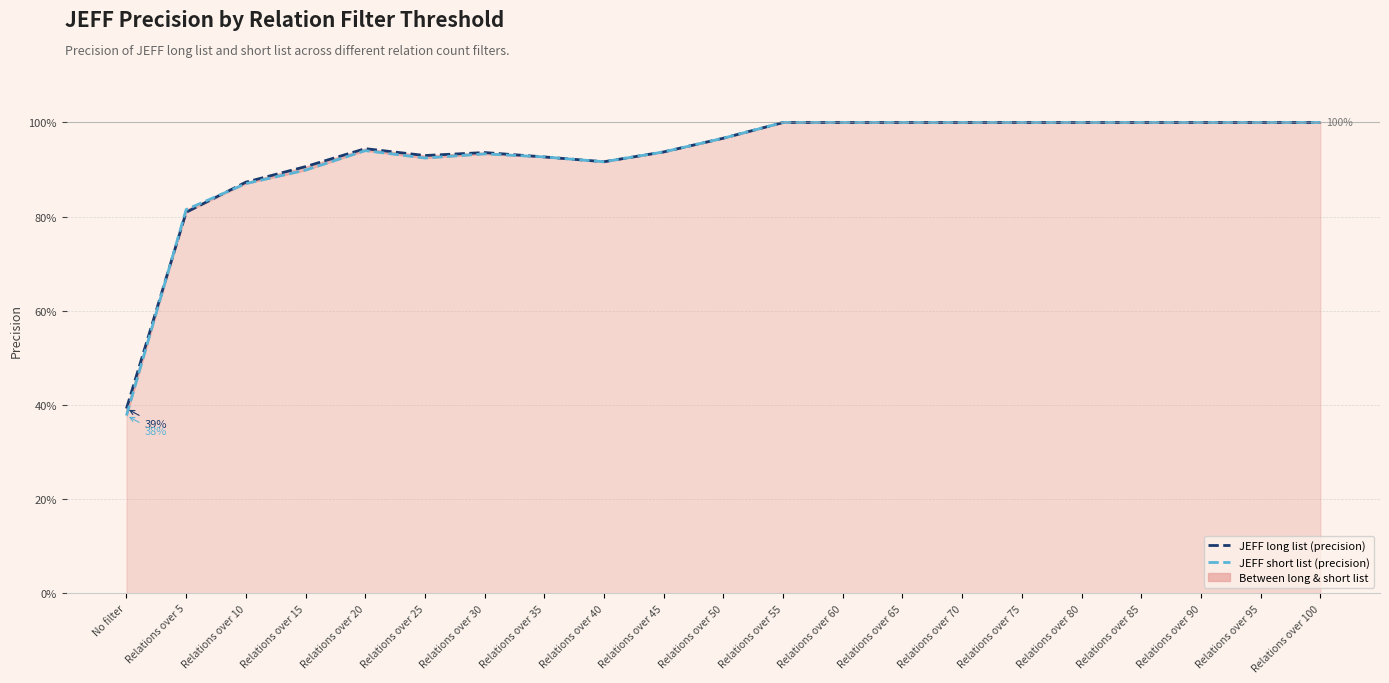

At which category is the sum across all series the highest?

Relations over 55